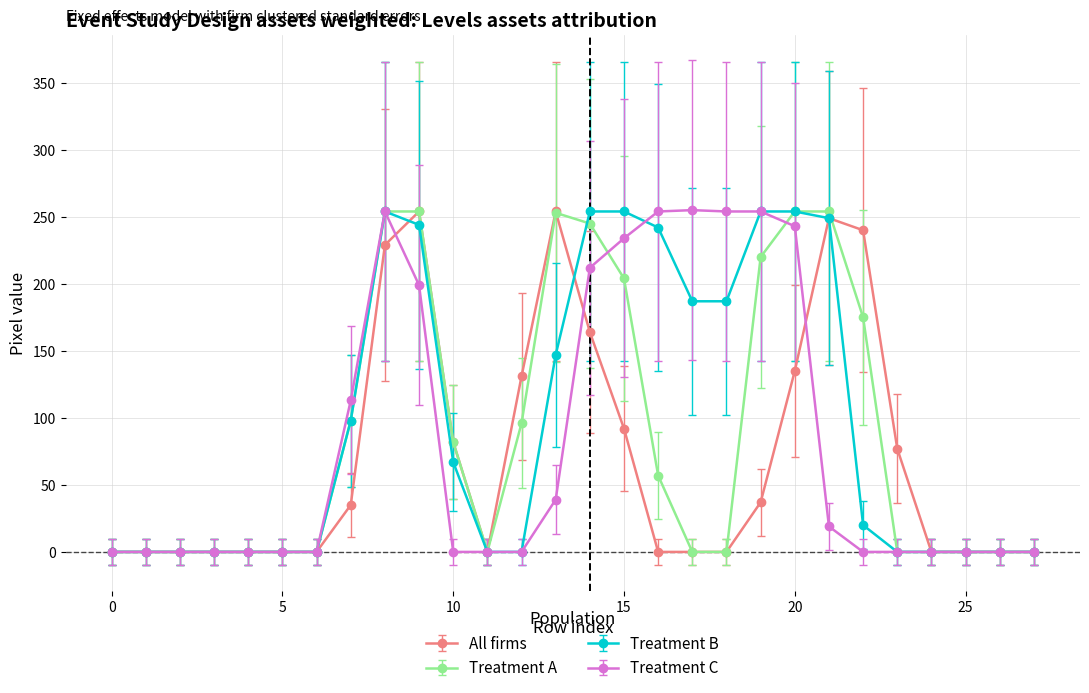

What is the maximum value for Treatment A?

254